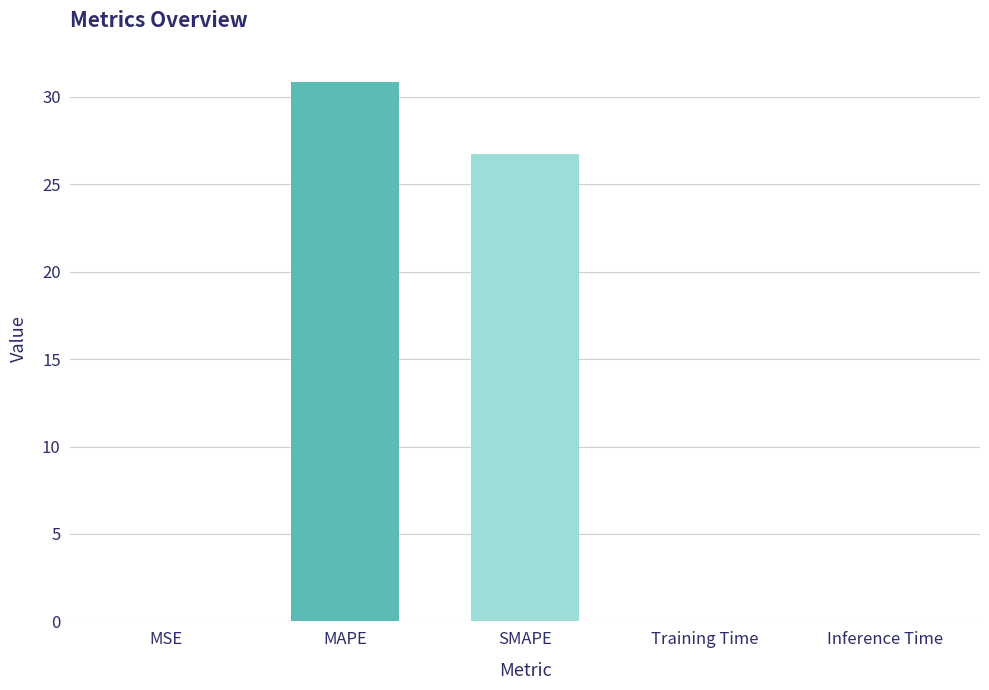

Are the bars horizontal?

No